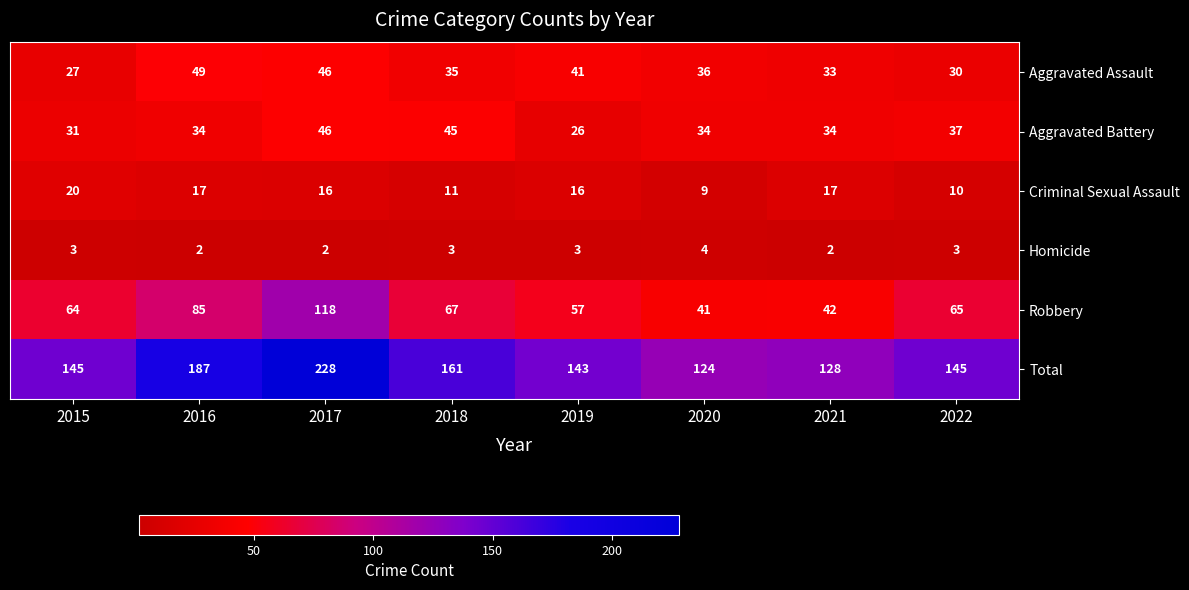

Rank the series by their maximum value, from lowest to highest.

Homicide, Criminal Sexual Assault, Aggravated Battery, Aggravated Assault, Robbery, Total